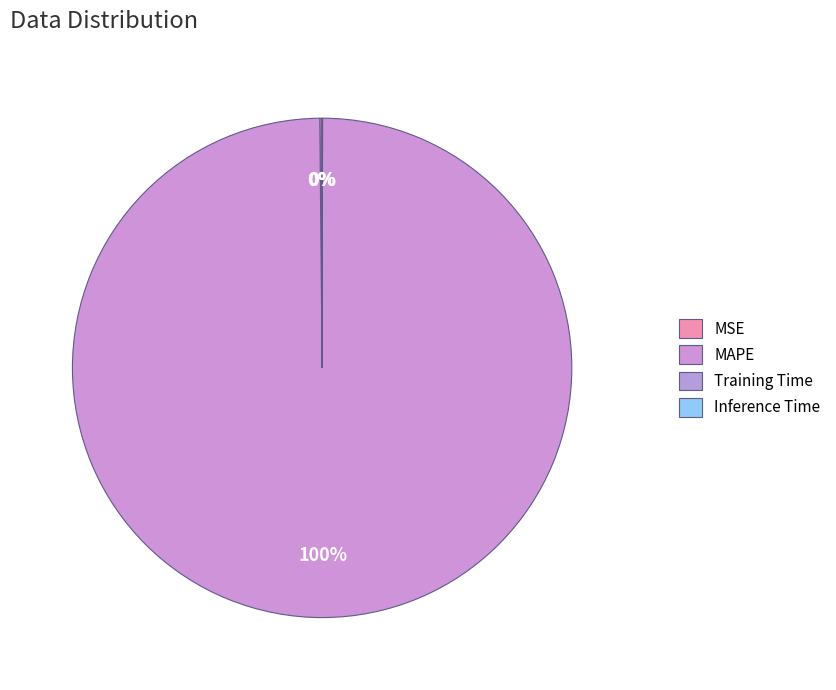

How many segments does this pie chart have?

4